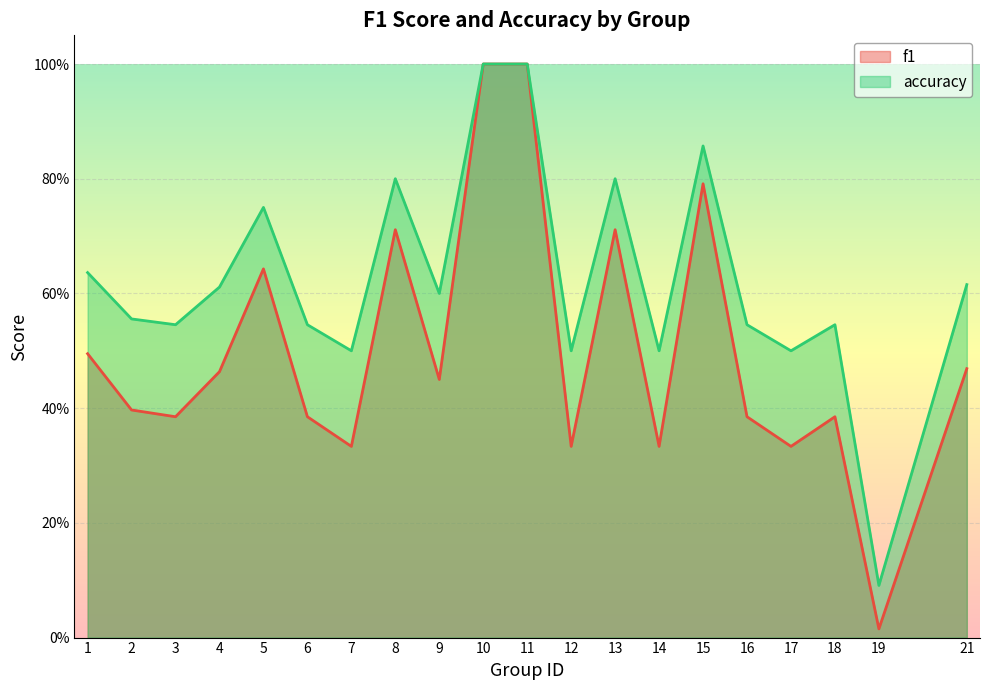

True or false: accuracy and f1 cross at least once.

False